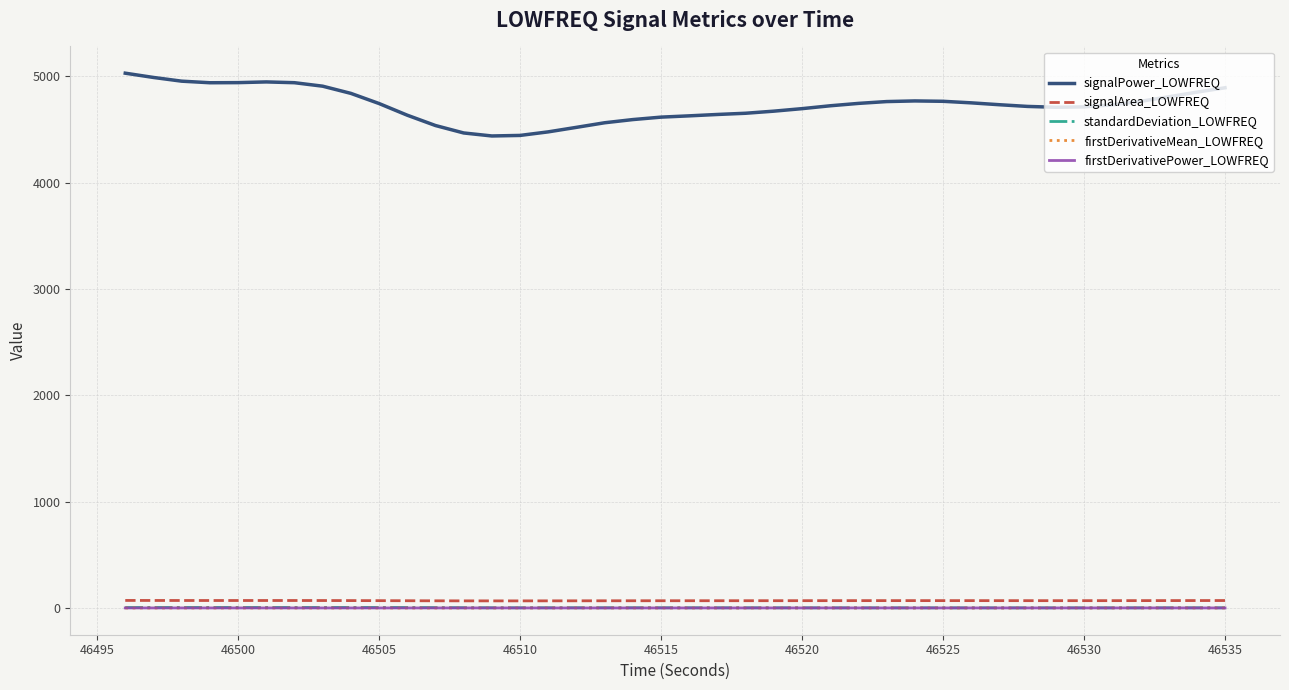

In signalPower_LOWFREQ, how many points are higher than both neighbors (excluding endpoints)?

2